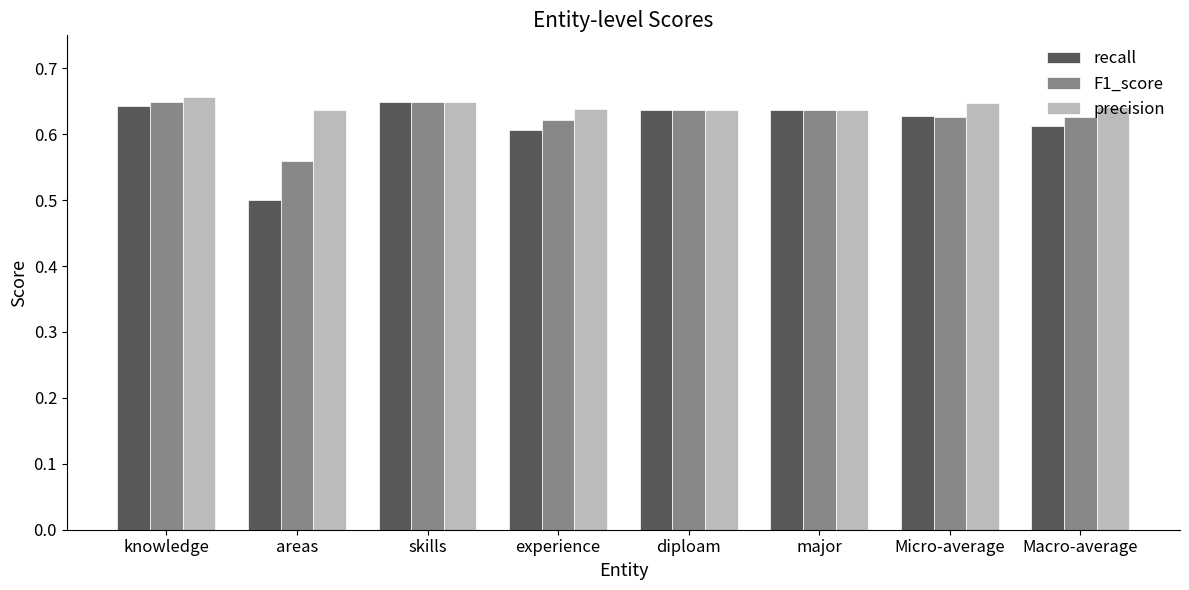

How many series are shown in this chart?

3